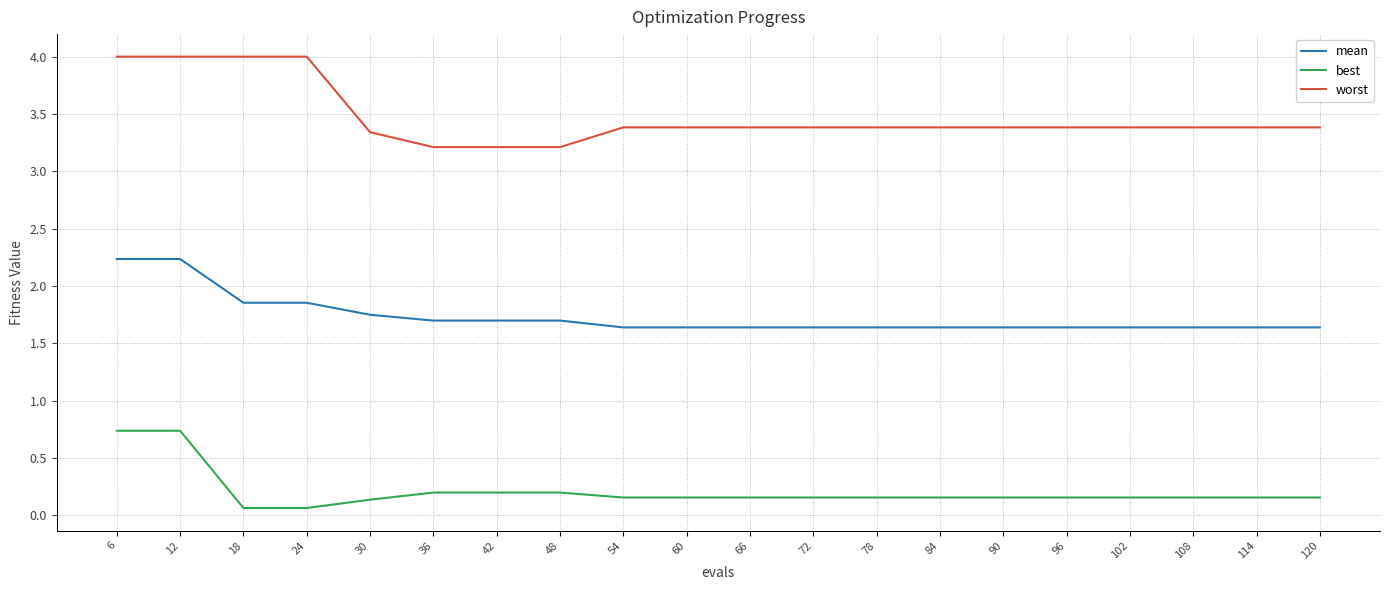

What is the greatest value displayed?

4.0